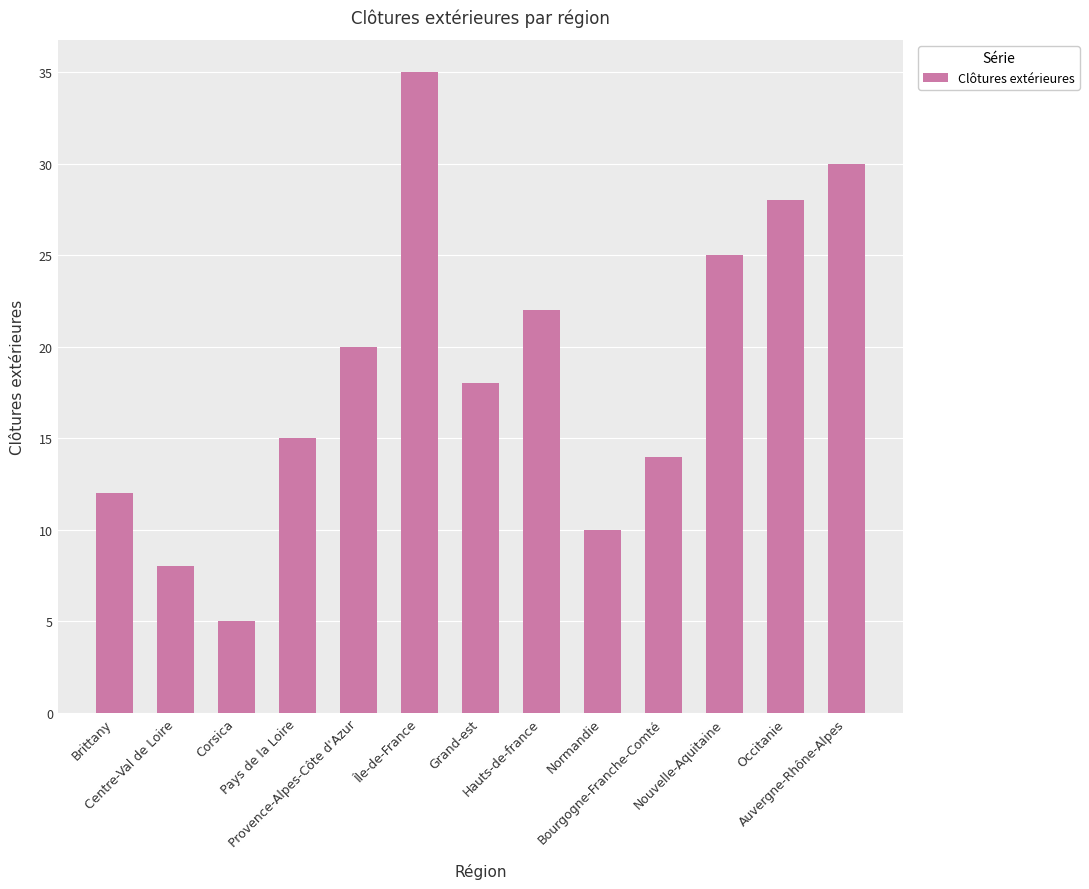

Rank the categories by value from lowest to highest.

Corsica, Centre-Val de Loire, Normandie, Brittany, Bourgogne-Franche-Comté, Pays de la Loire, Grand-est, Provence-Alpes-Côte d'Azur, Hauts-de-france, Nouvelle-Aquitaine, Occitanie, Auvergne-Rhône-Alpes, Île-de-France